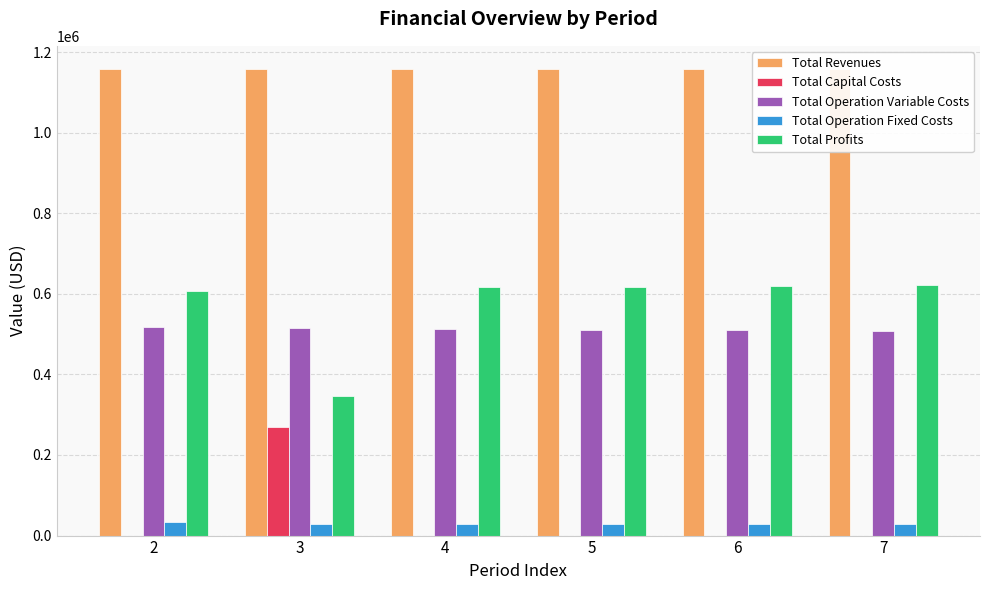

At which label does Total Operation Fixed Costs reach its minimum?

3